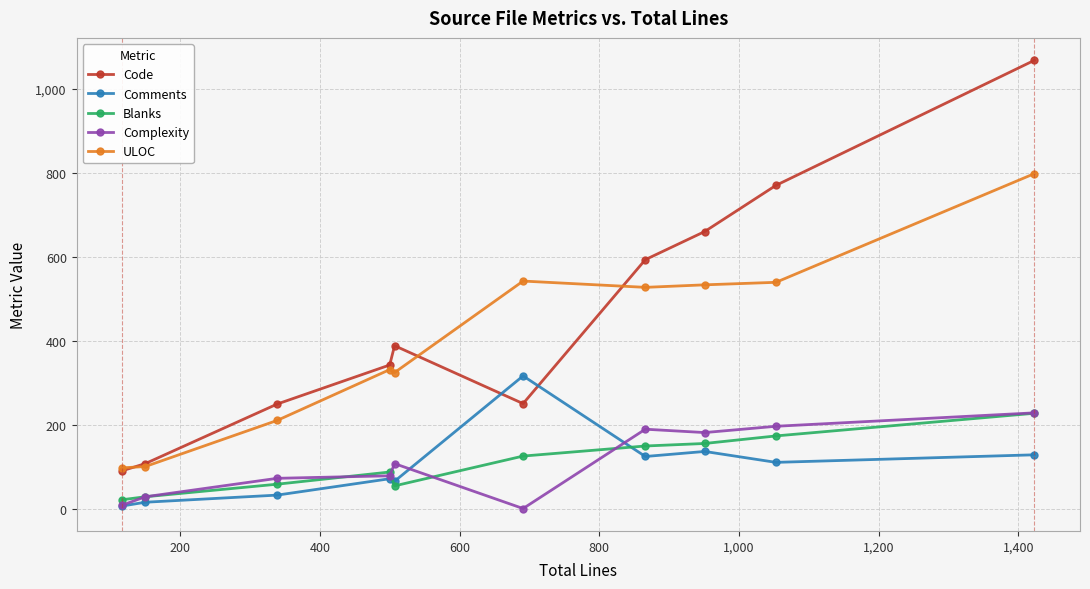

Count the number of categories in the chart.

10